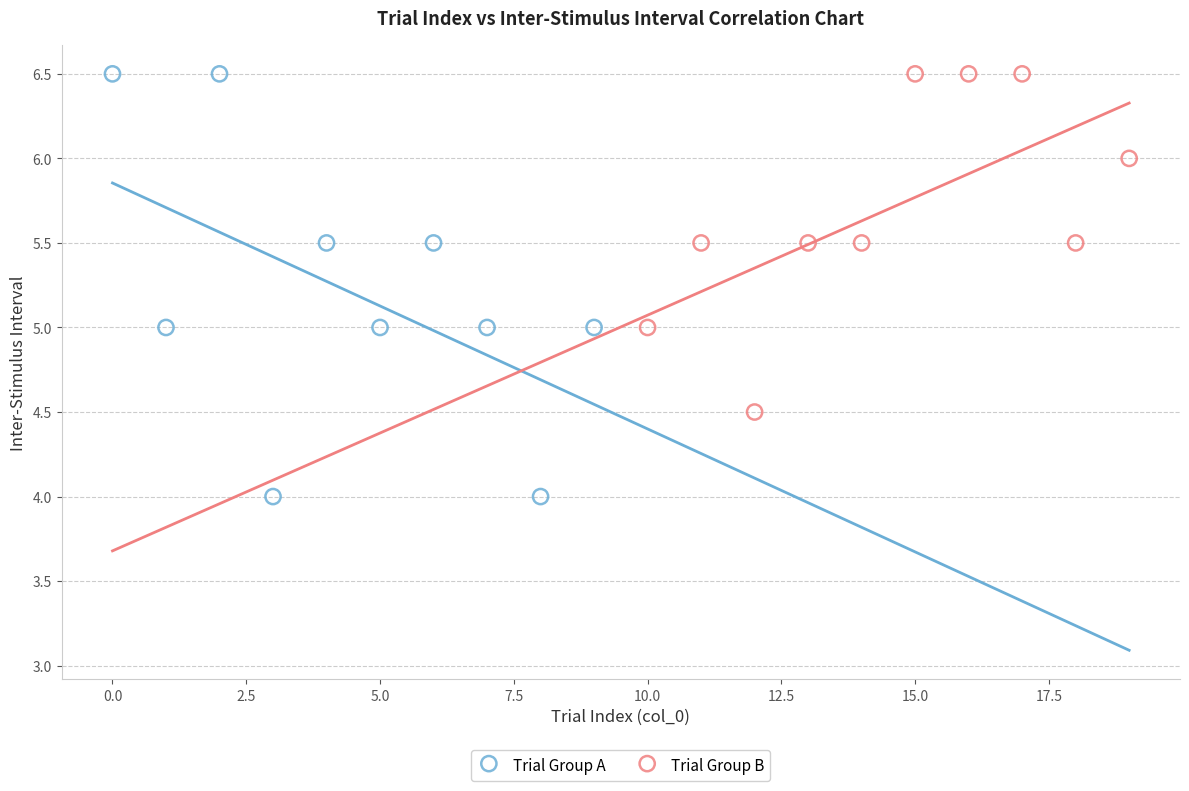

Which series reaches the minimum Y coordinate?

Trial Group A